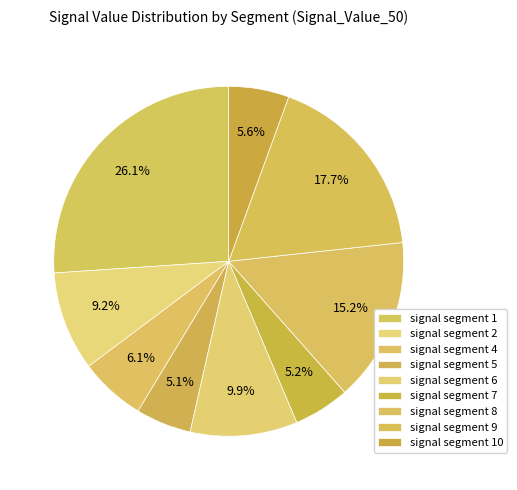

How many segments does this pie chart have?

9